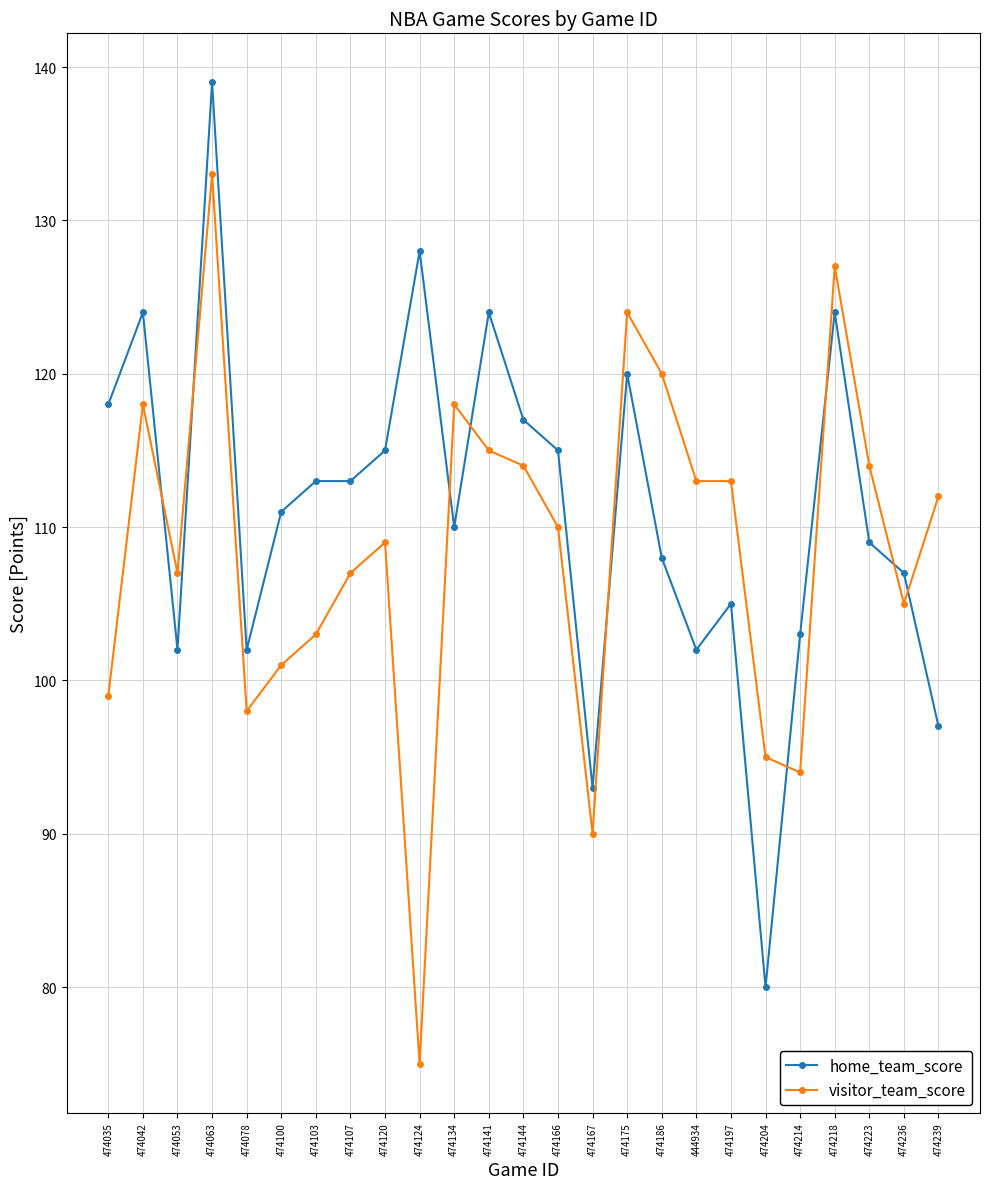

How many categories are shown in the chart?

25